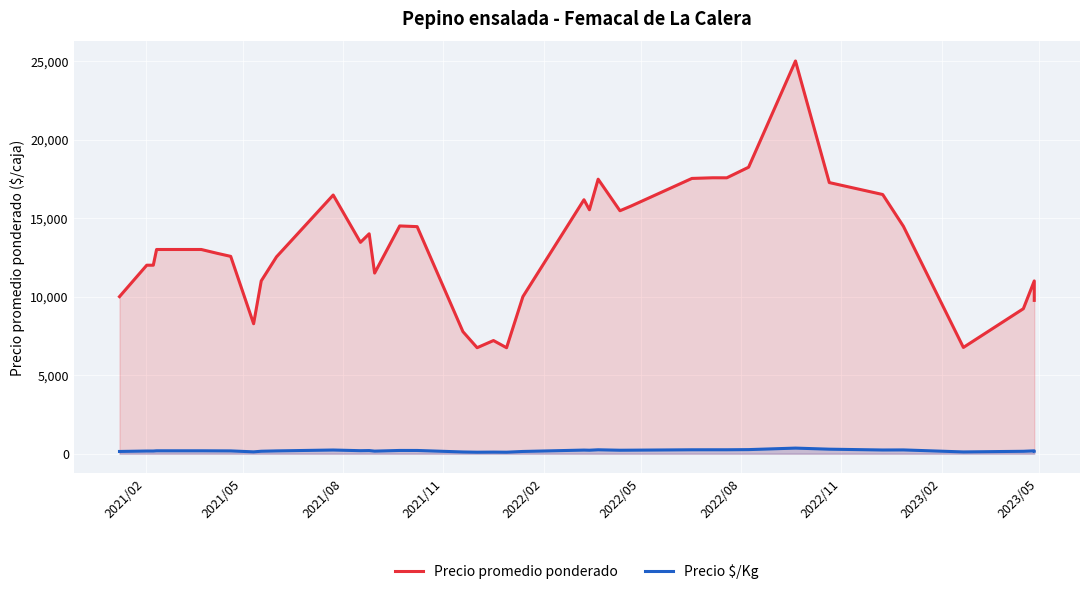

What is the minimum value shown in the chart?

96